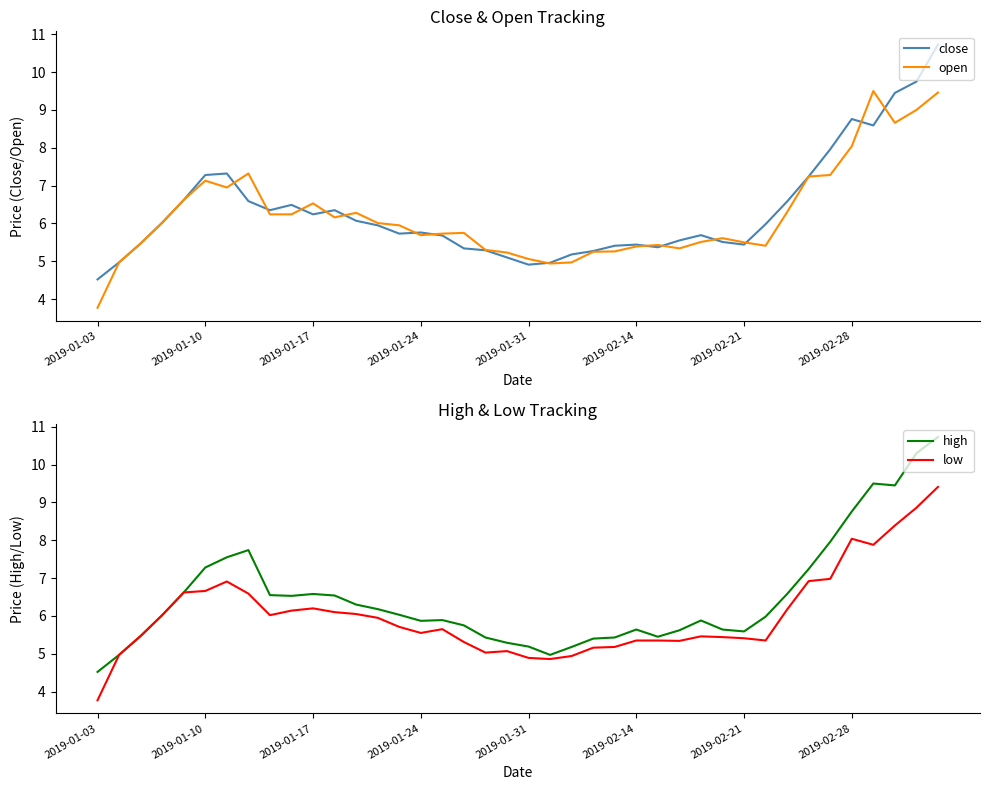

Reading left to right, extract all data points from this chart.

close: 4.5	5.0	5.5	6.0	6.6	7.3	7.3	6.6	6.3	6.5	6.2	6.3	6.1	6.0	5.7	5.8	5.7	5.3	5.3	5.1	4.9	5.0	5.2	5.3	5.4	5.4	5.4	5.5	5.7	5.5	5.4	6.0	6.6	7.2	8.0	8.8	8.6	9.4	9.8	10.7
open: 3.8	5.0	5.5	6.0	6.6	7.1	7.0	7.3	6.2	6.2	6.5	6.2	6.3	6.0	6.0	5.7	5.7	5.8	5.3	5.2	5.1	4.9	5.0	5.2	5.3	5.4	5.4	5.3	5.5	5.6	5.5	5.4	6.3	7.2	7.3	8.0	9.5	8.7	9.0	9.5
high: 4.5	5.0	5.5	6.0	6.6	7.3	7.5	7.7	6.5	6.5	6.6	6.5	6.3	6.2	6.0	5.9	5.9	5.8	5.4	5.3	5.2	5.0	5.2	5.4	5.4	5.6	5.5	5.6	5.9	5.6	5.6	6.0	6.6	7.2	8.0	8.8	9.5	9.4	10.3	10.7
low: 3.8	5.0	5.5	6.0	6.6	6.7	6.9	6.6	6.0	6.1	6.2	6.1	6.0	6.0	5.7	5.5	5.7	5.3	5.0	5.1	4.9	4.9	4.9	5.2	5.2	5.3	5.3	5.3	5.5	5.4	5.4	5.3	6.2	6.9	7.0	8.0	7.9	8.4	8.9	9.4